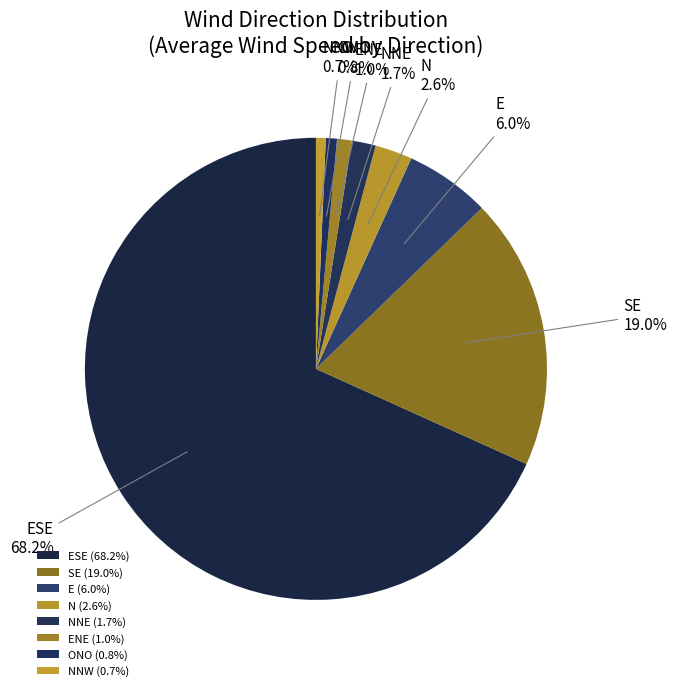

Do N and ONO together represent more than half of the pie?

No